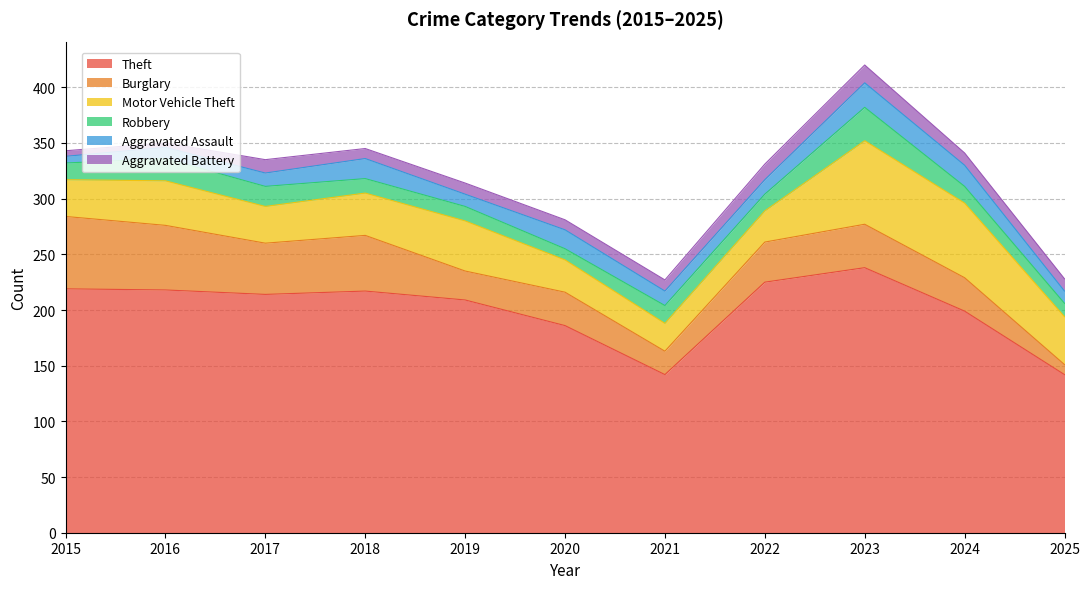

How many data points in Robbery are less than 15?

4